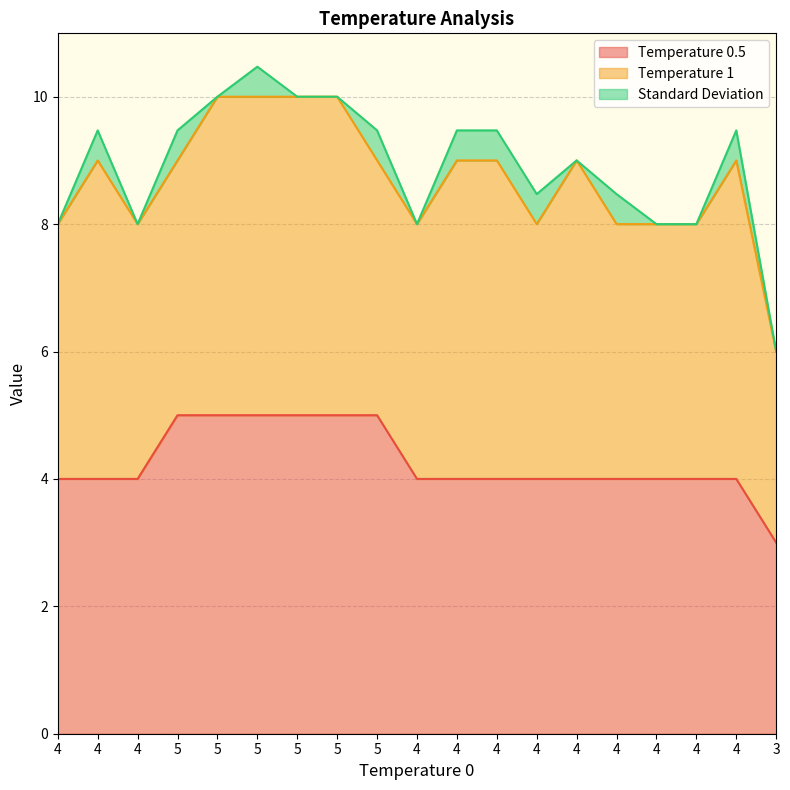

Between 4 and 3, which series saw the biggest shift?

Temperature 0.5